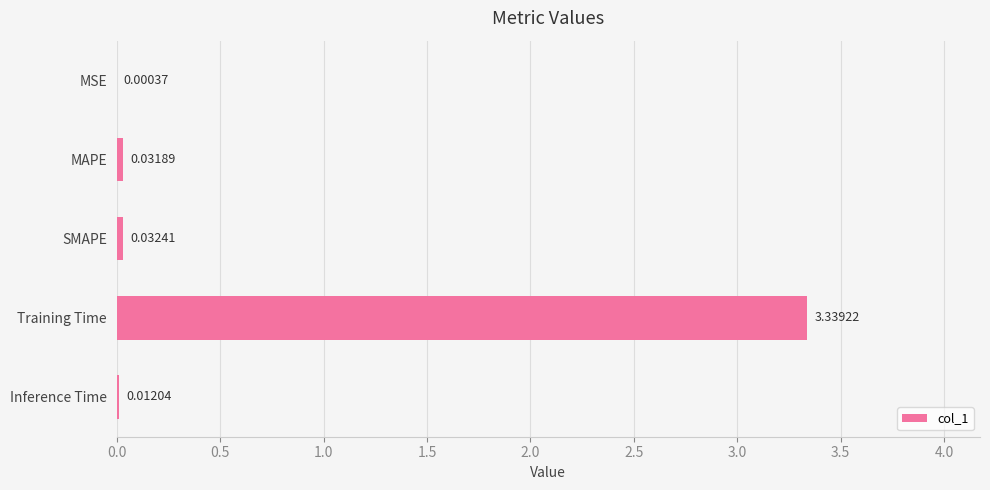

Between Inference Time and MAPE, which is larger?

MAPE